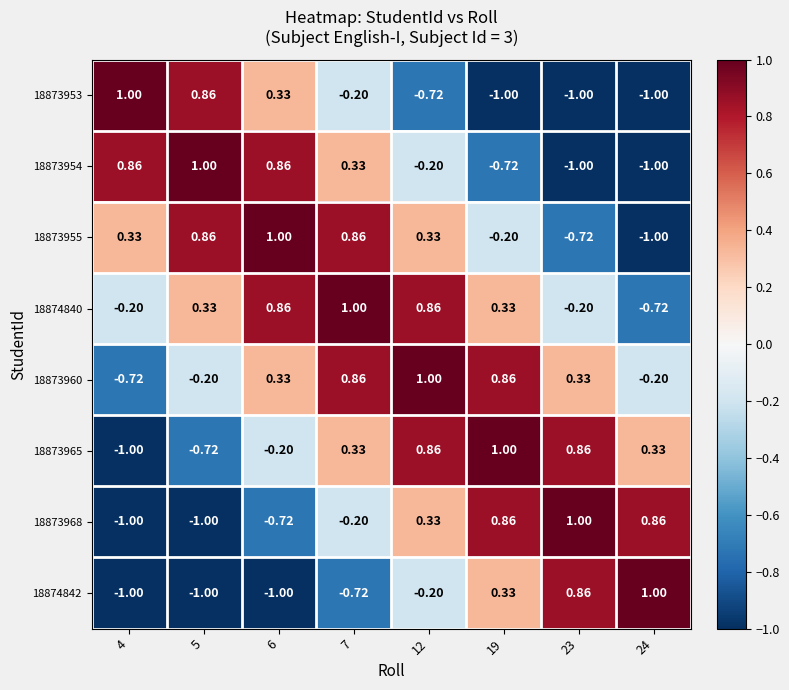

Is the value of 18873953 at 23 greater than the value of 18874840 at 23?

No